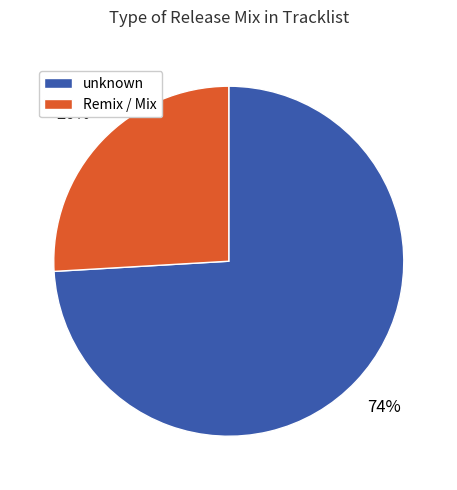

Do Remix / Mix and unknown together represent more than half of the pie?

Yes